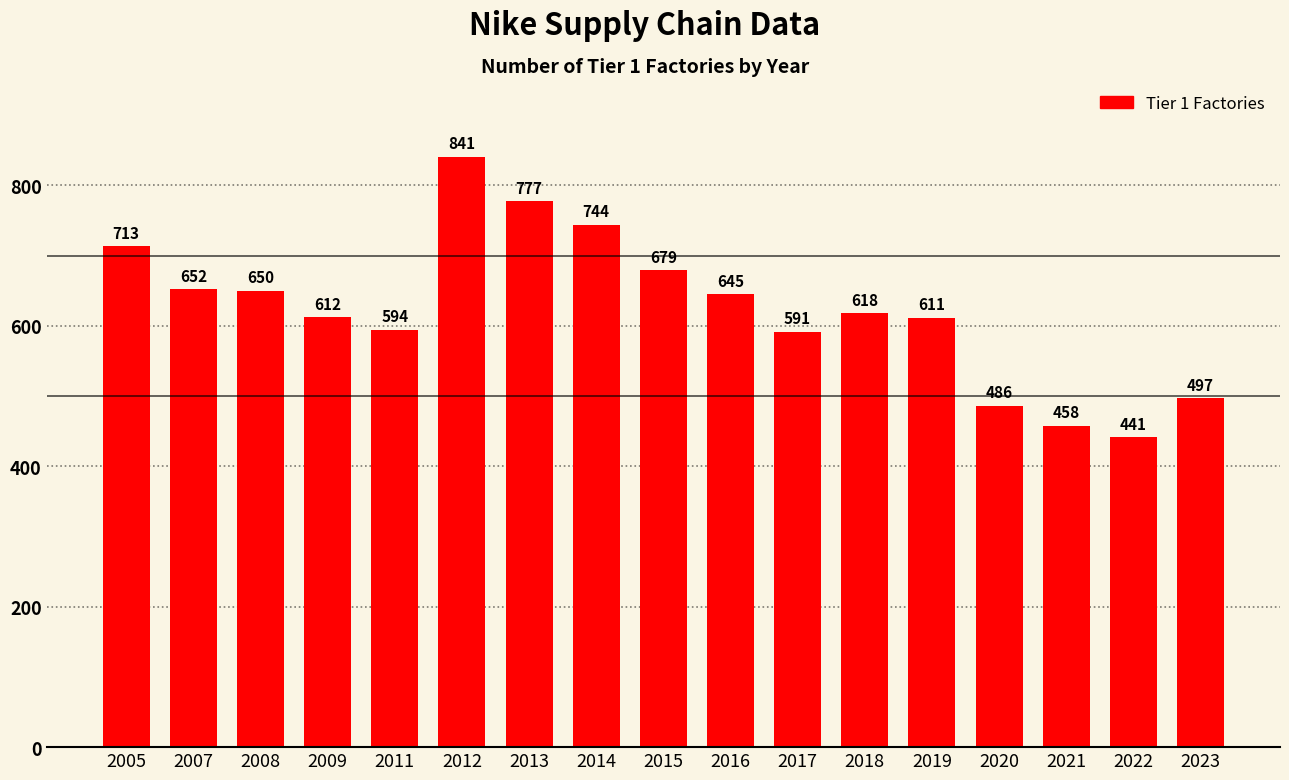

Rank the categories by value from lowest to highest.

2022, 2021, 2020, 2023, 2017, 2011, 2019, 2009, 2018, 2016, 2008, 2007, 2015, 2005, 2014, 2013, 2012